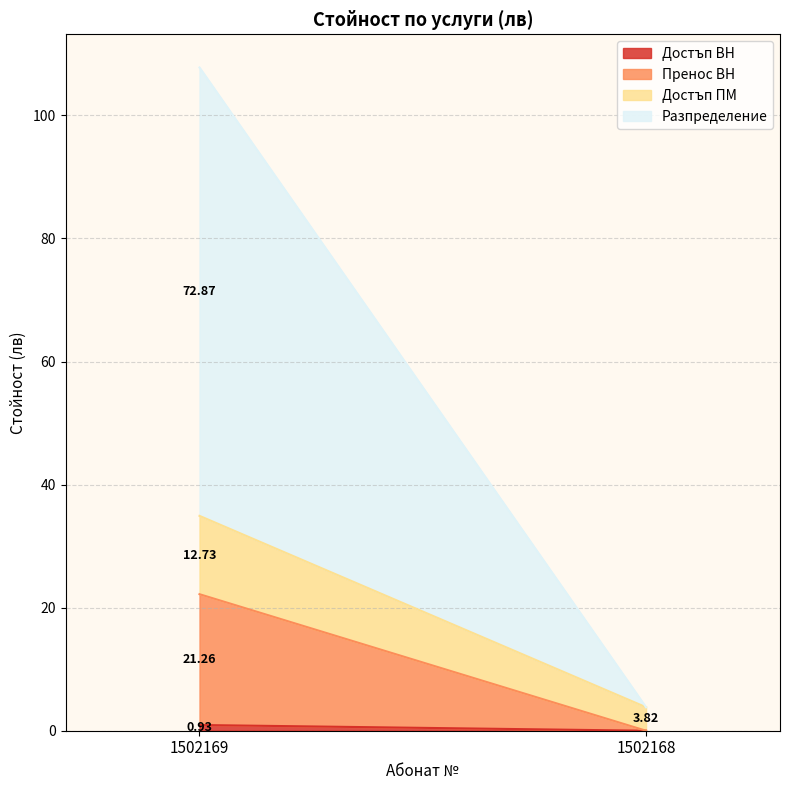

How many positive values does the Пренос ВН series have?

1